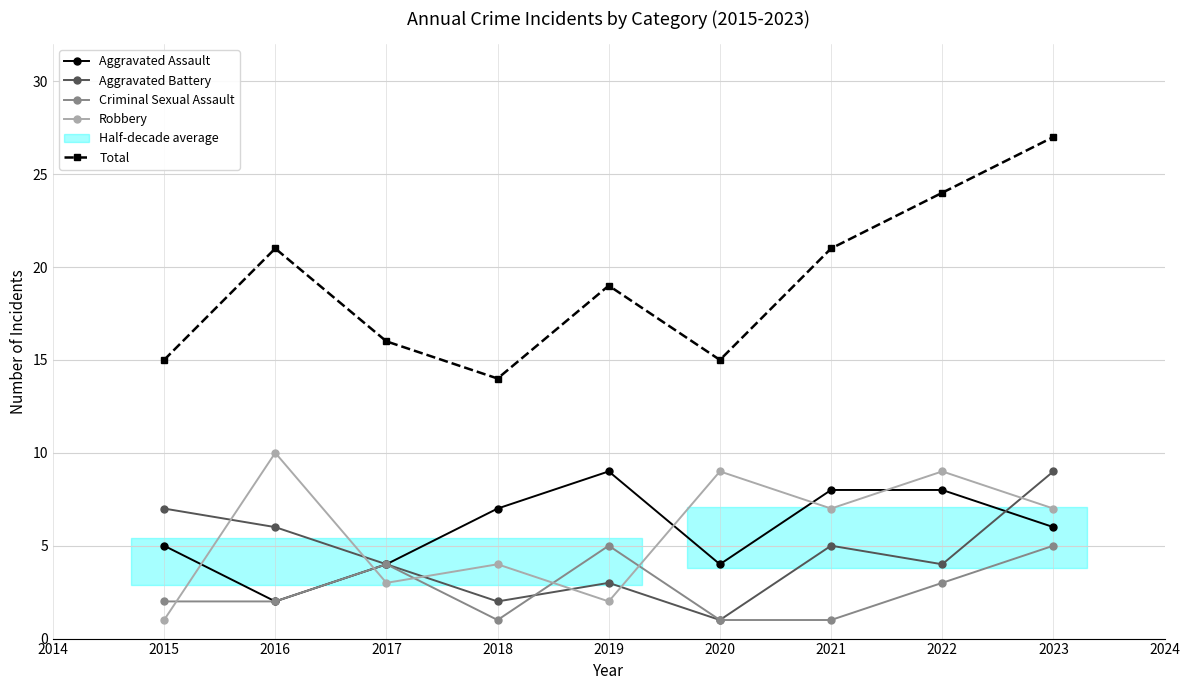

Read the Robbery value at 2015.

1